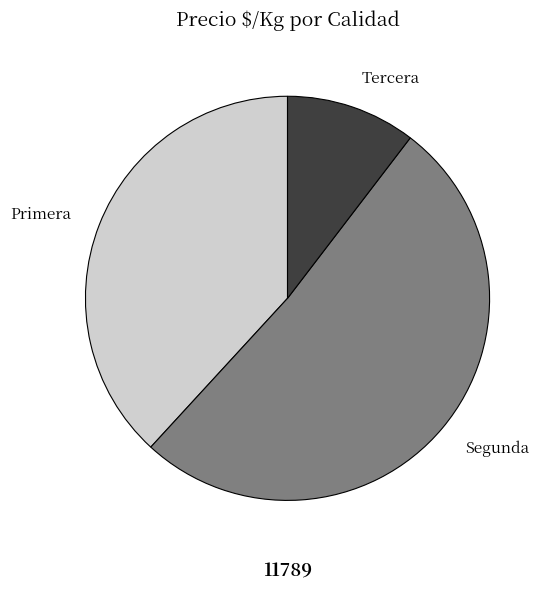

What is the ratio of the value at Segunda to the value at Primera?

1.3